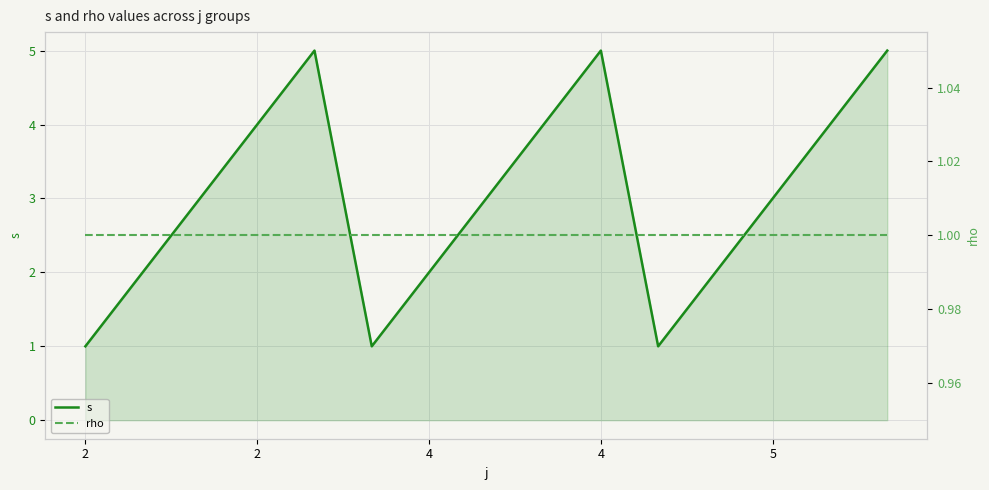

The s series shows 3 at 7. True or false?

True